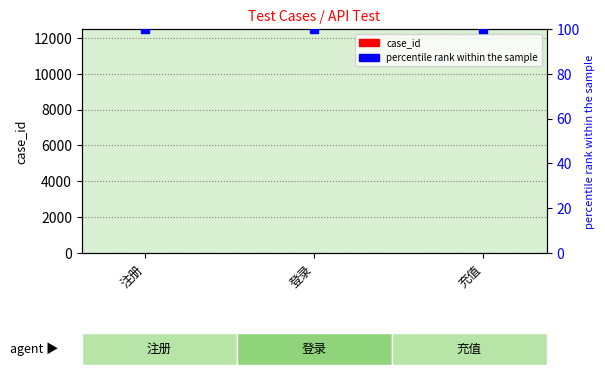

At which category is the sum across all series the highest?

充值